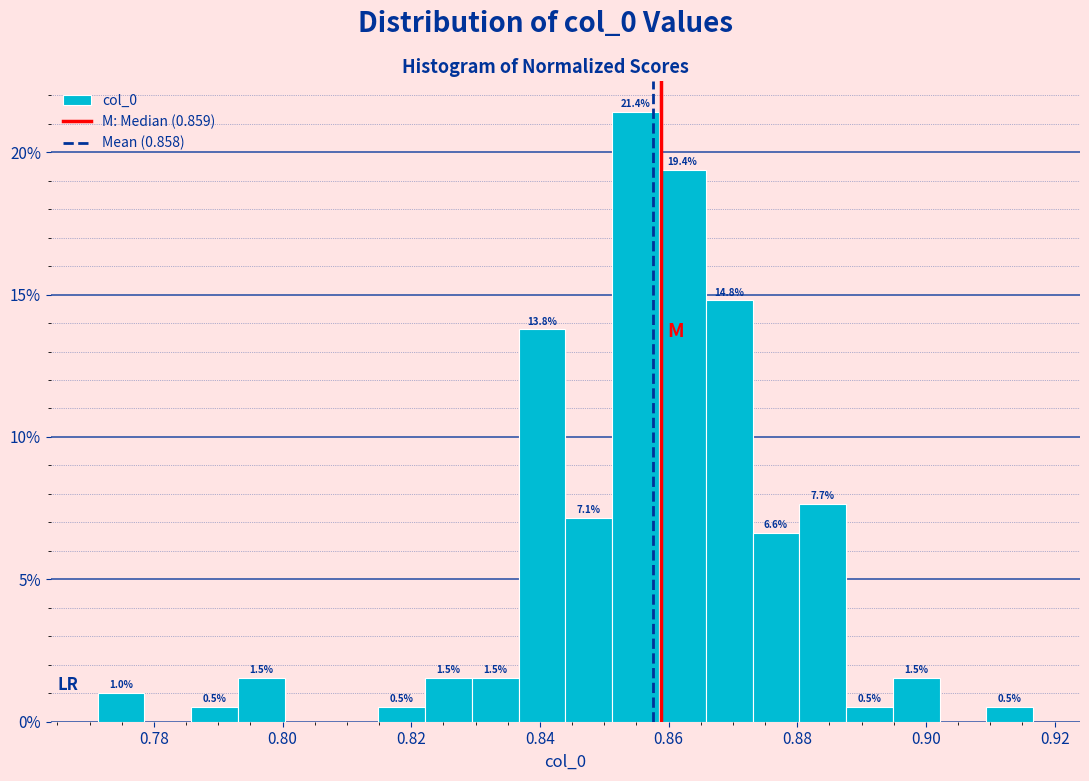

Read against the x-axis, roughly where is the centre of the tallest bar?

0.854